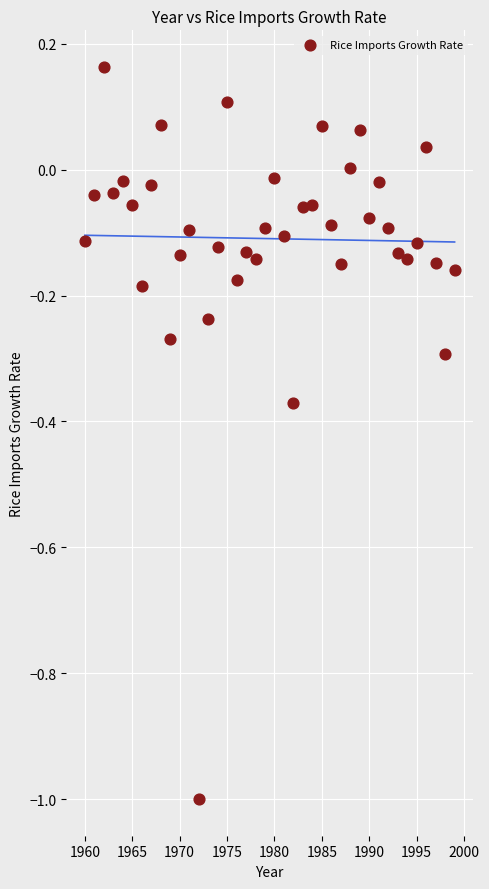

What is the range of X values (max minus min)?

39.0